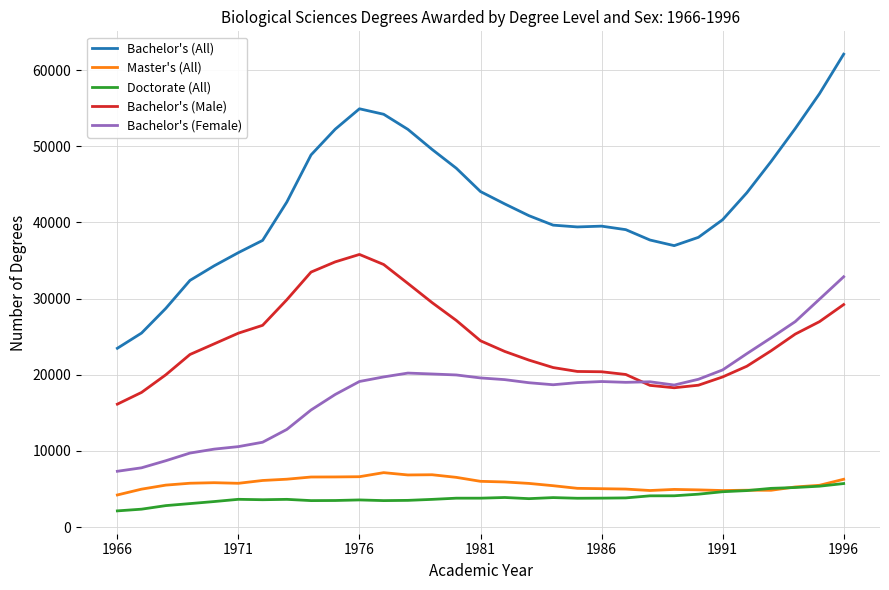

Which series has the largest range (max minus min)?

Bachelor's (All)